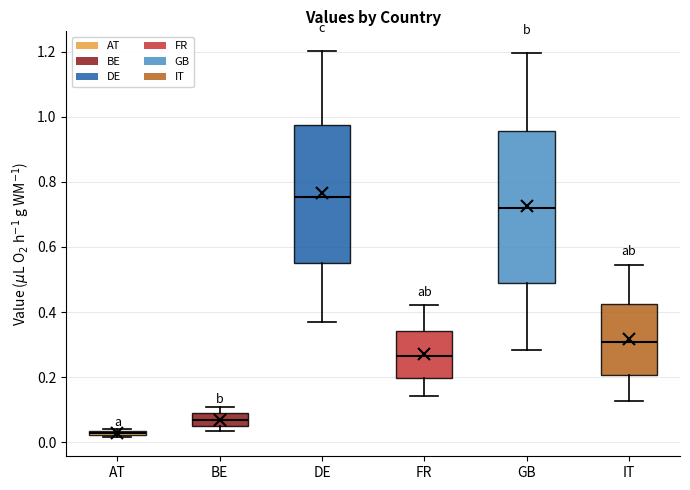

Where does the median line of the box for IT sit on the y-axis? The values are not printed on the chart, so give them approximately, as read against the axis.

0.30